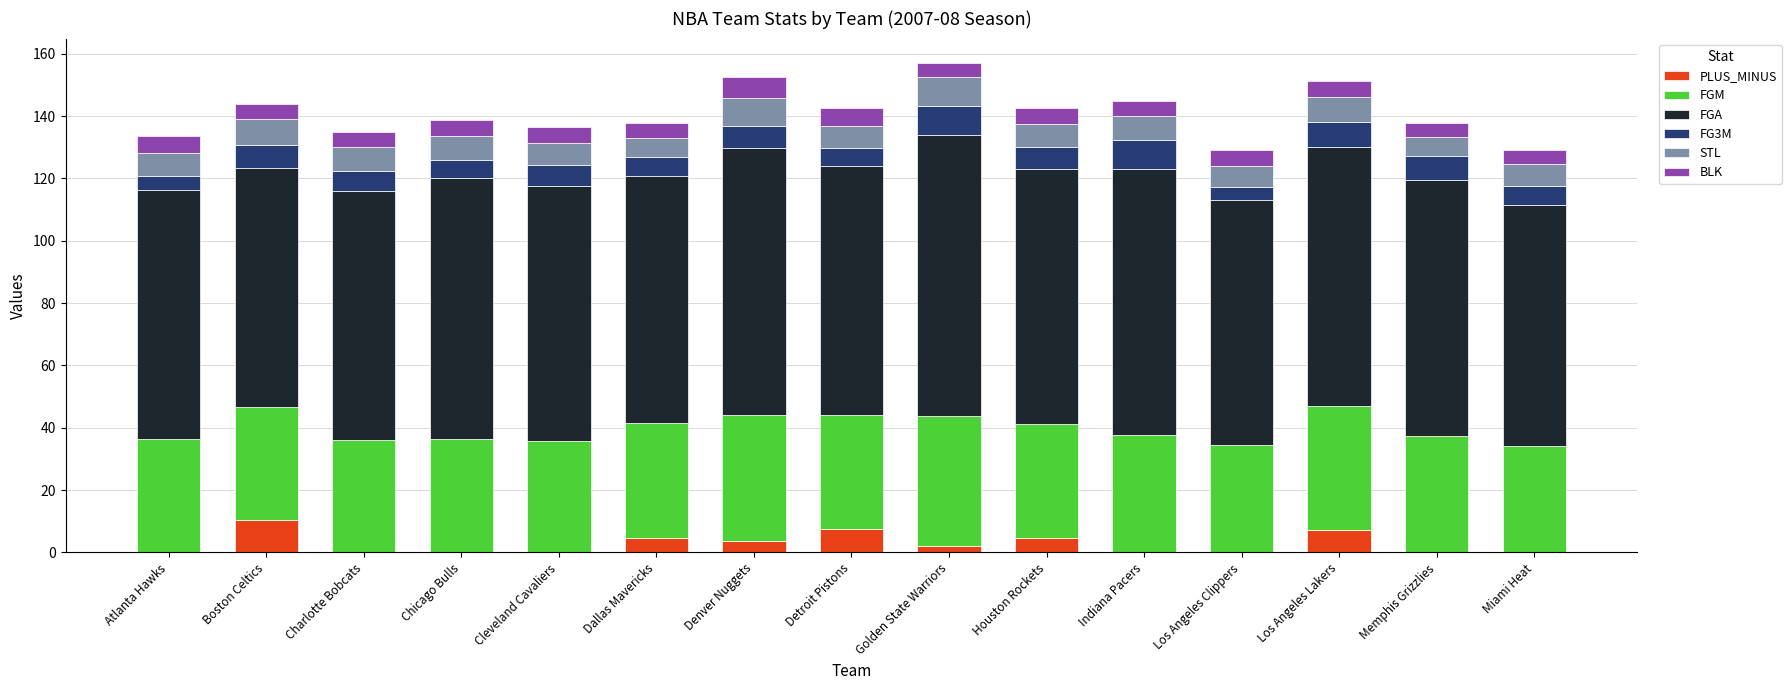

What is the total value across all series at Detroit Pistons?

142.7